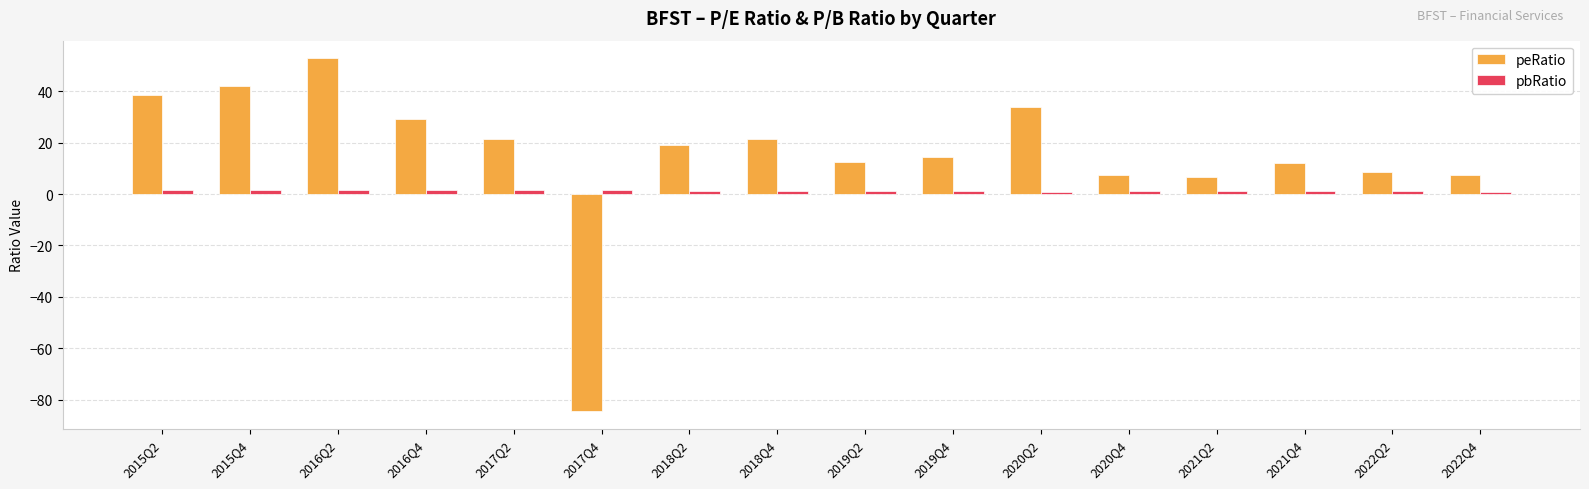

What is the difference between the peRatio values at 2019Q2 and 2020Q2?

21.4